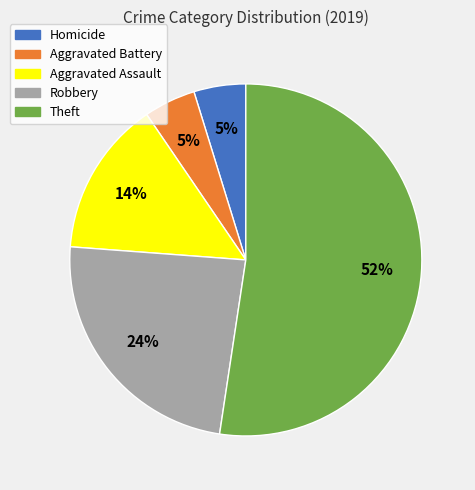

Which has a higher value, Homicide or Theft?

Theft